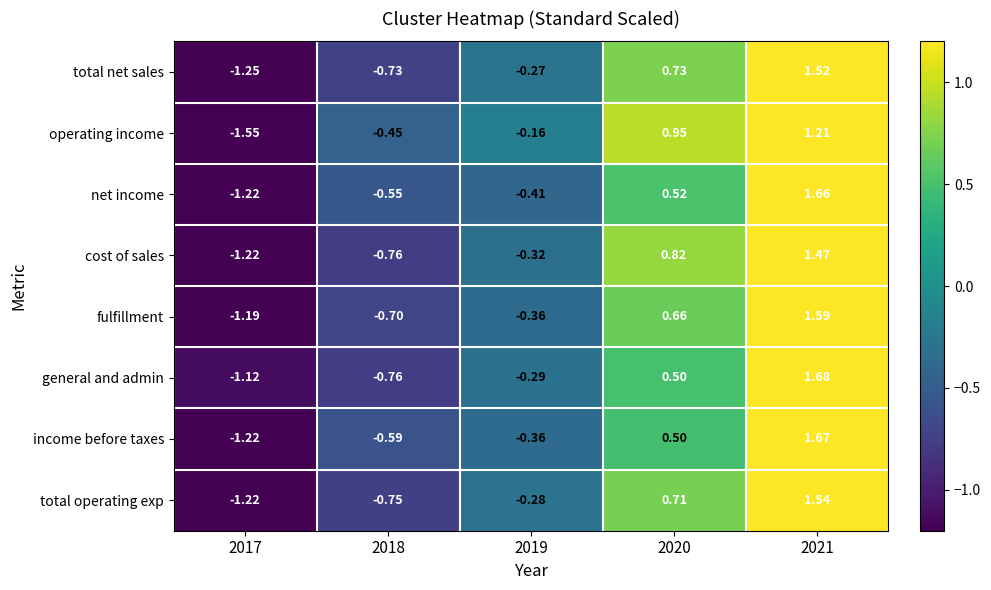

Rank the series by their maximum value, from lowest to highest.

operating income, cost of sales, total net sales, total operating exp, fulfillment, net income, income before taxes, general and admin